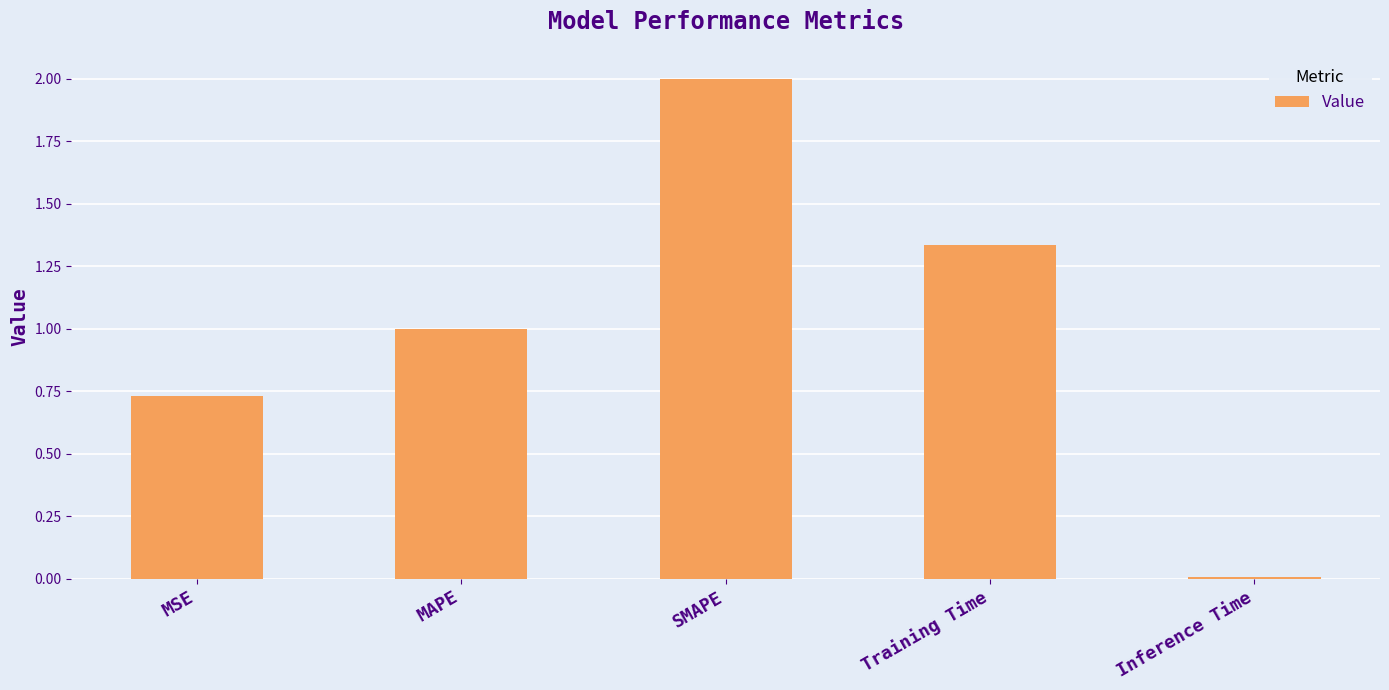

Where does the data first go above 1?

MAPE